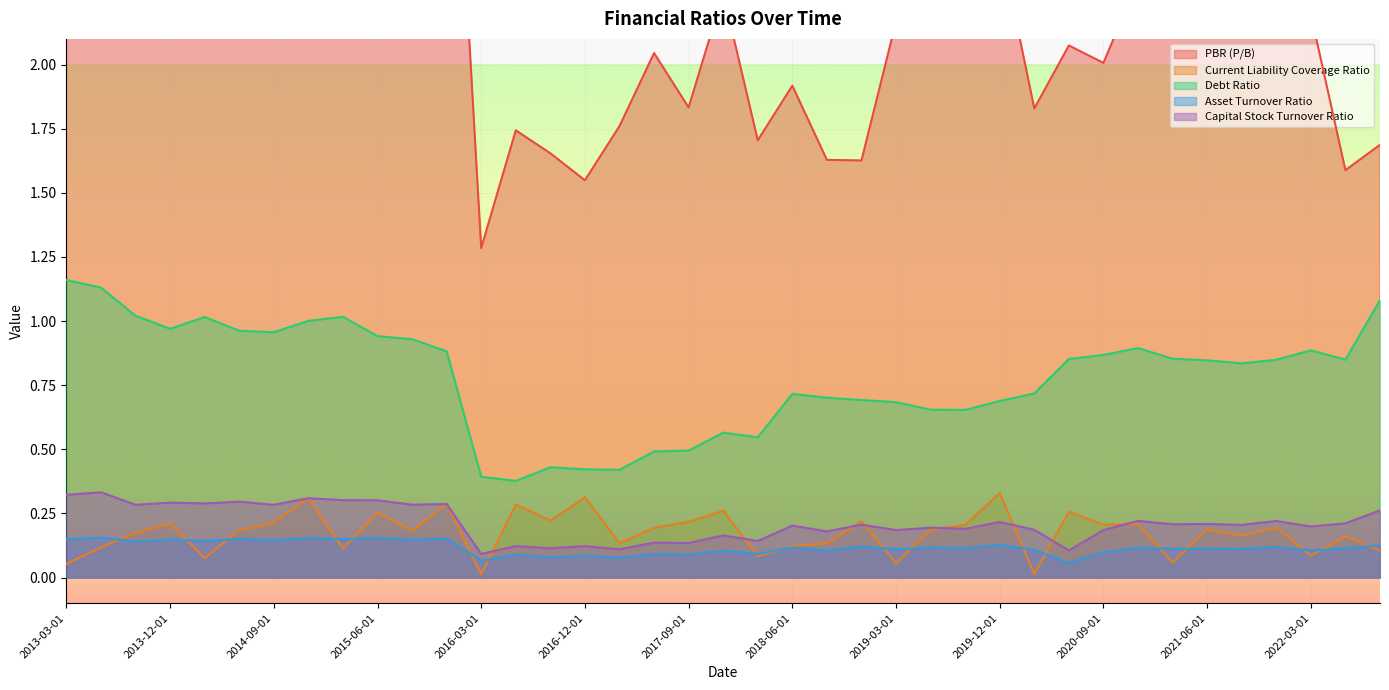

Which category has the lowest value across all series?

2016-03-01